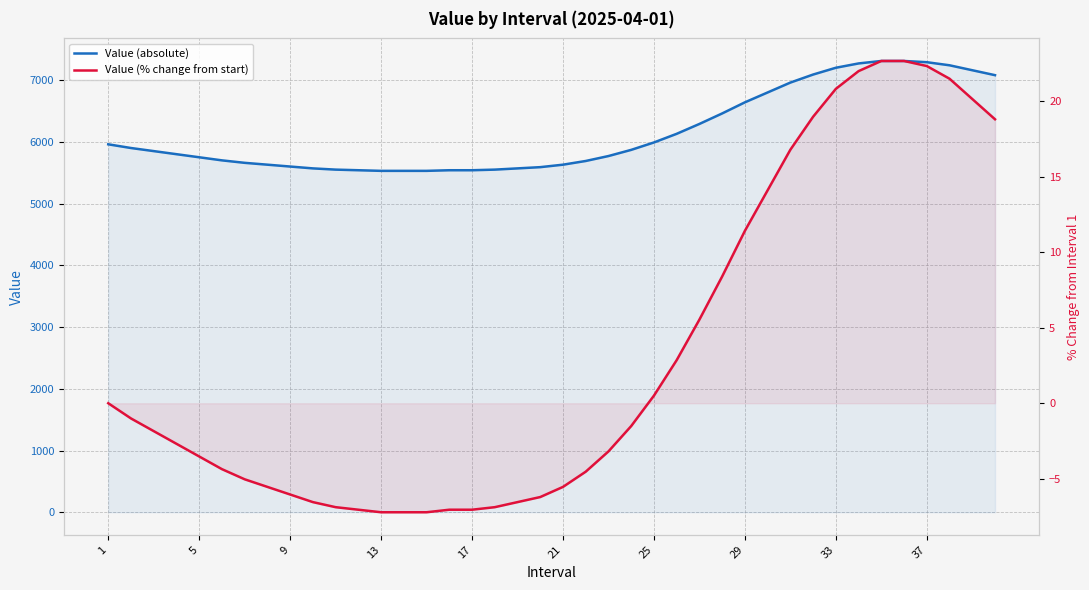

Rank the series by their maximum value, from lowest to highest.

Value (% change from start), Value (absolute)